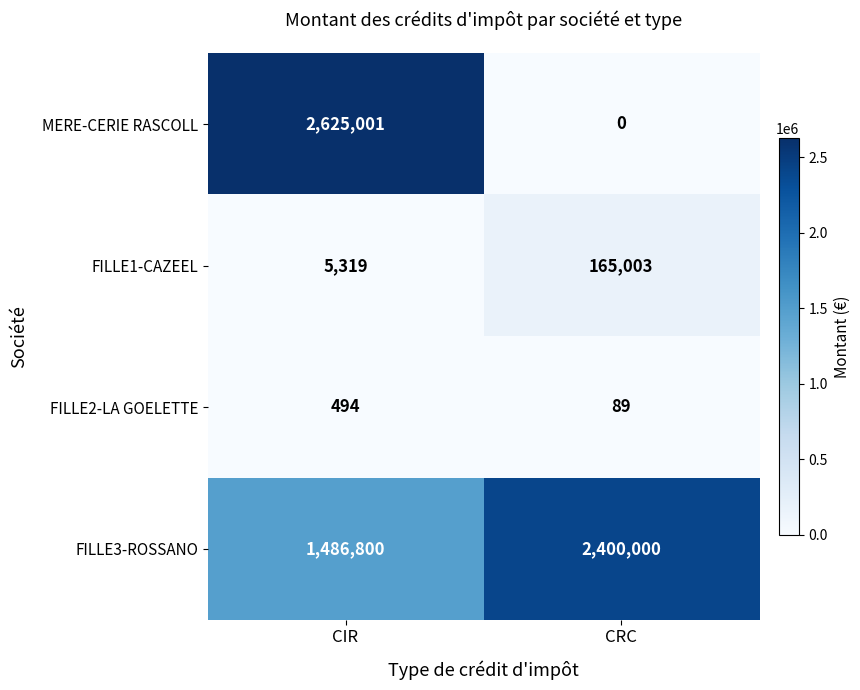

At which label is FILLE1-CAZEEL closest to 85161?

CIR